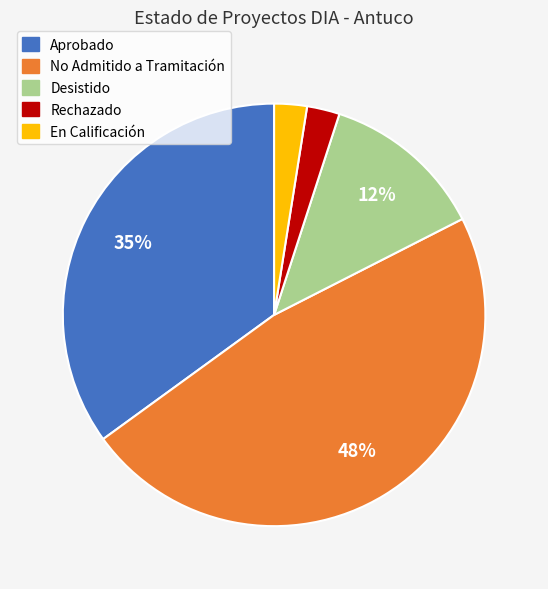

To the nearest percent, what is the difference between the En Calificación and Rechazado slice percentages?

0%